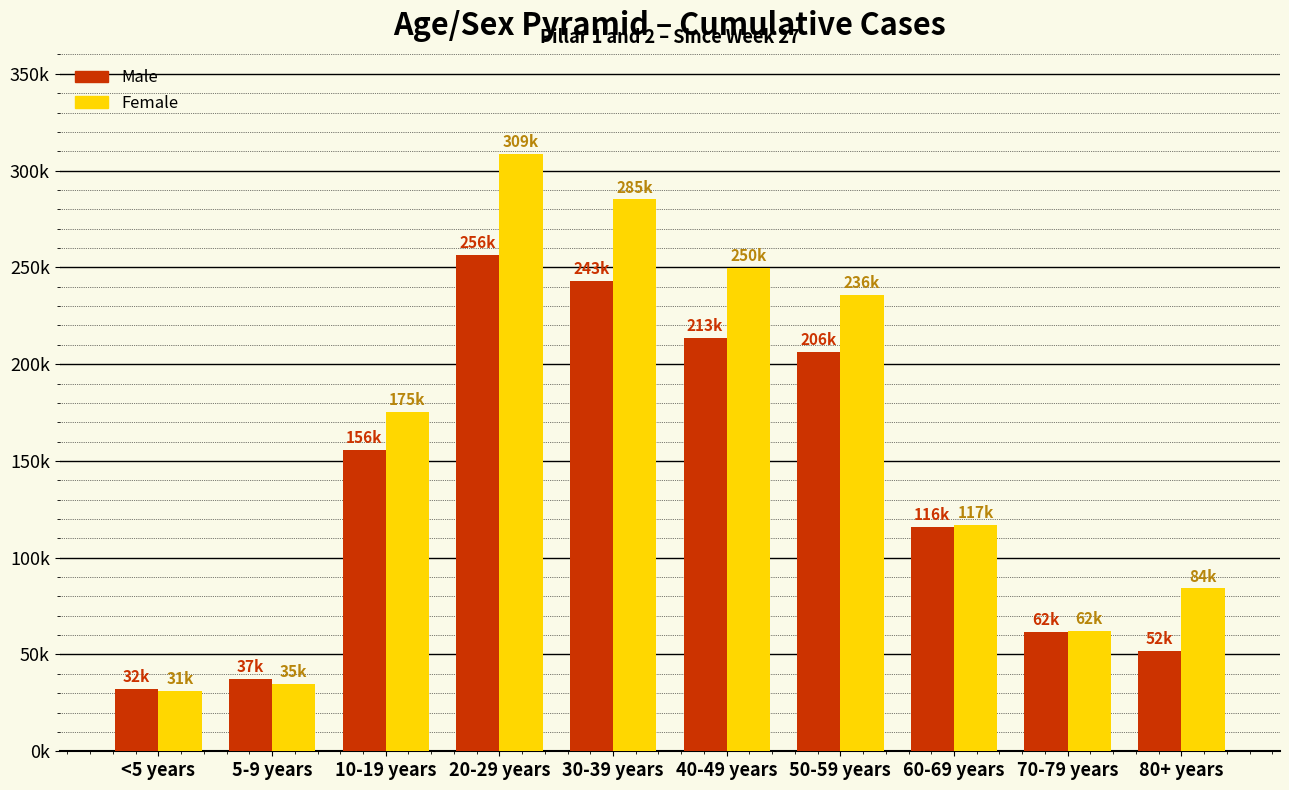

What are all the series names shown in the legend?

Male, Female